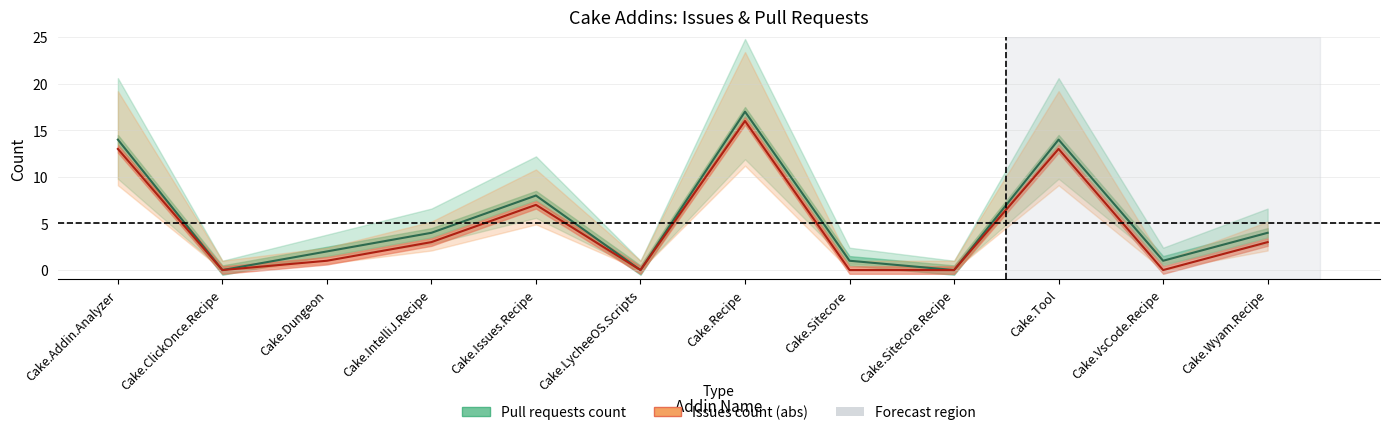

Which label corresponds to the largest value in the chart?

Cake.Recipe